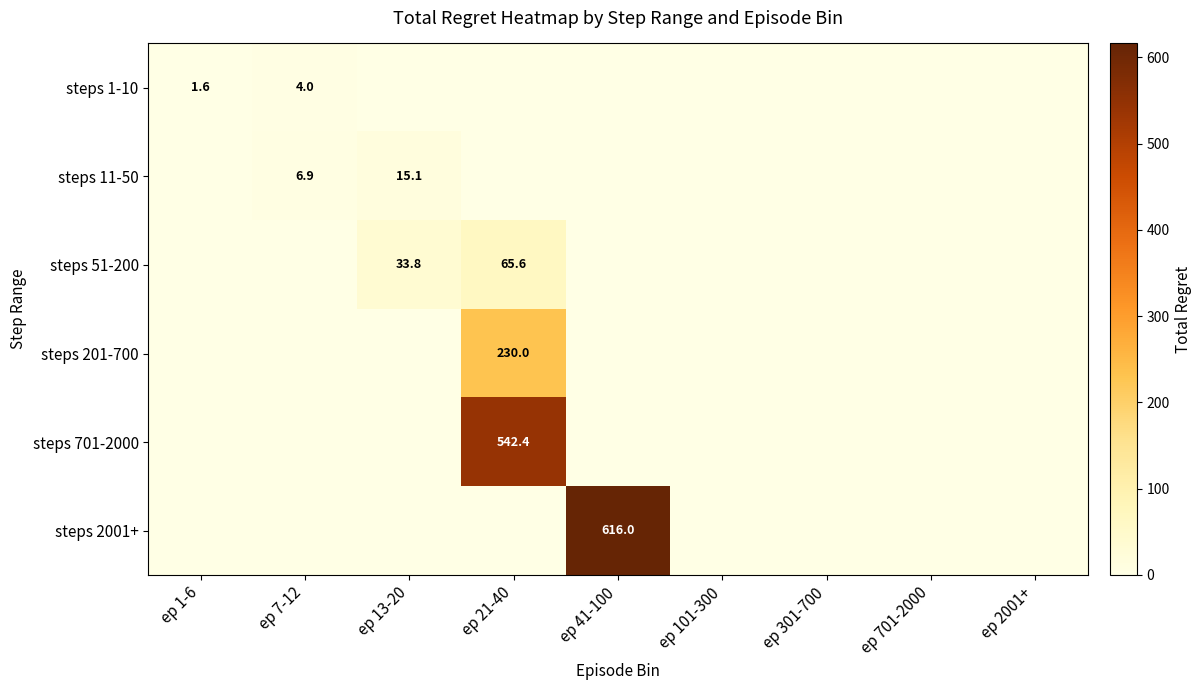

True or false: steps 701-2000 has a value of 542.4 at ep 21-40.

True